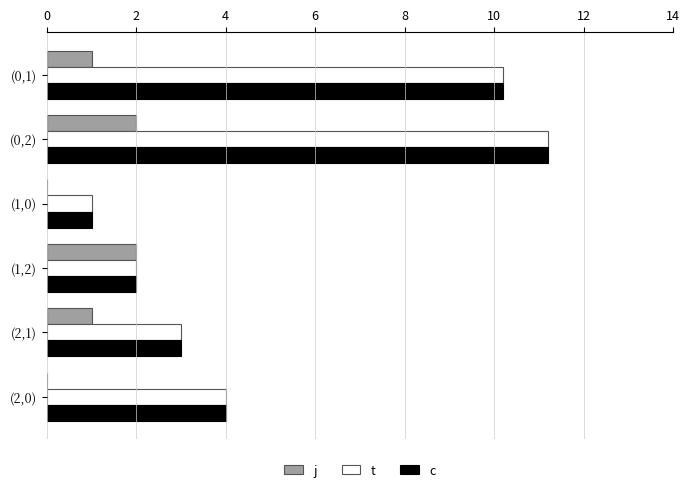

Where is c nearest to the value 6?

(2,0)